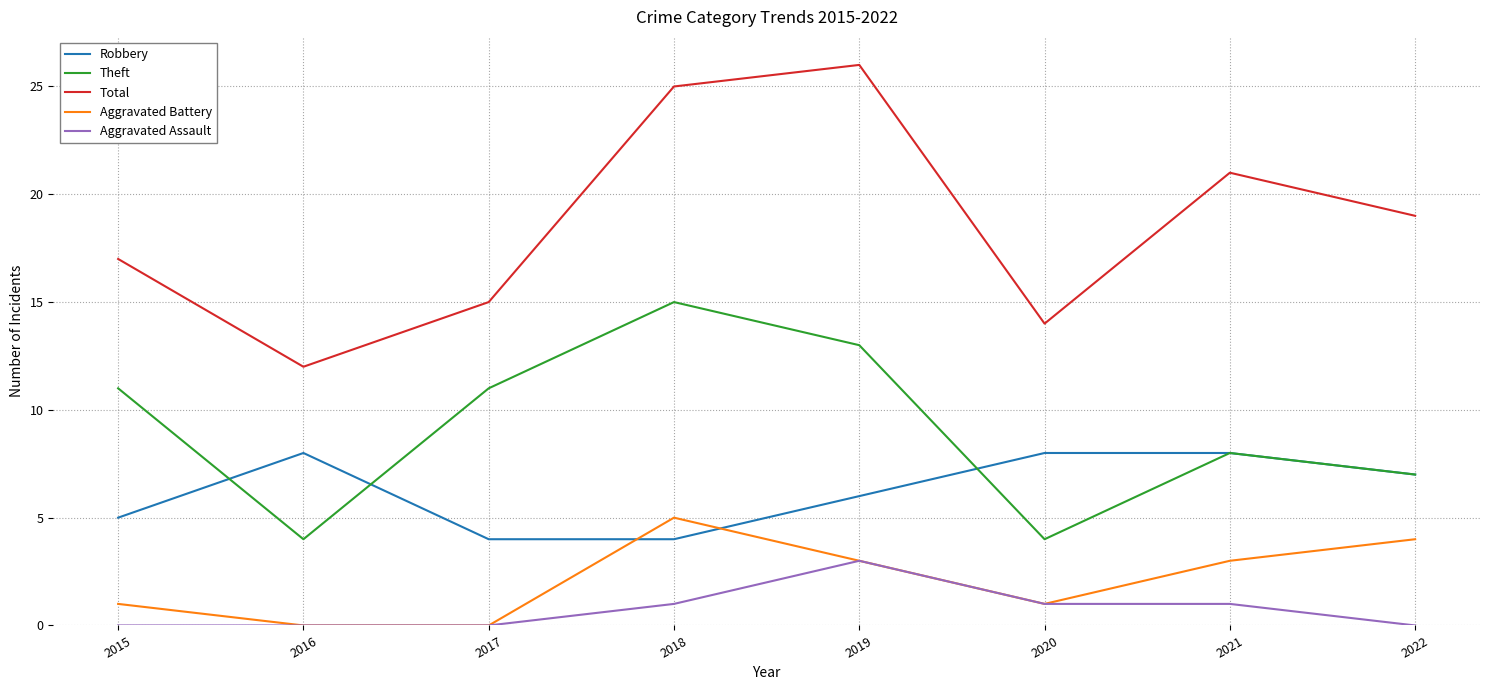

How many lines are shown in the chart?

5